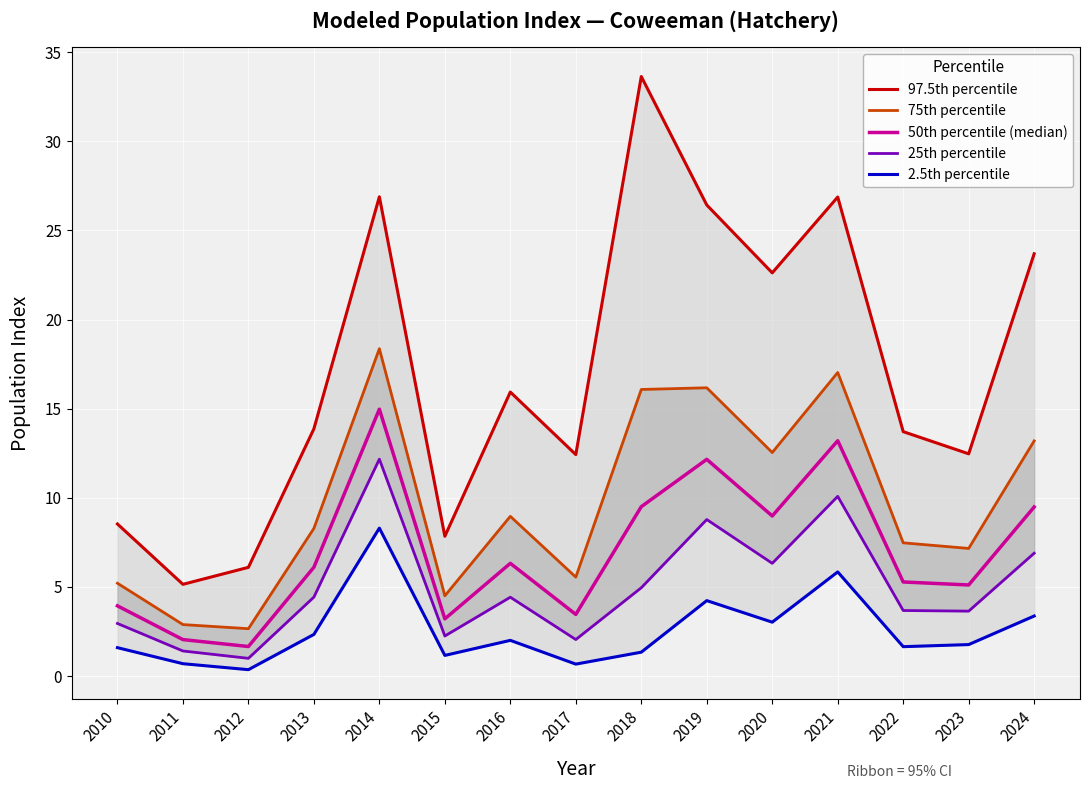

True or false: 75th percentile and 97.5th percentile cross at least once.

False